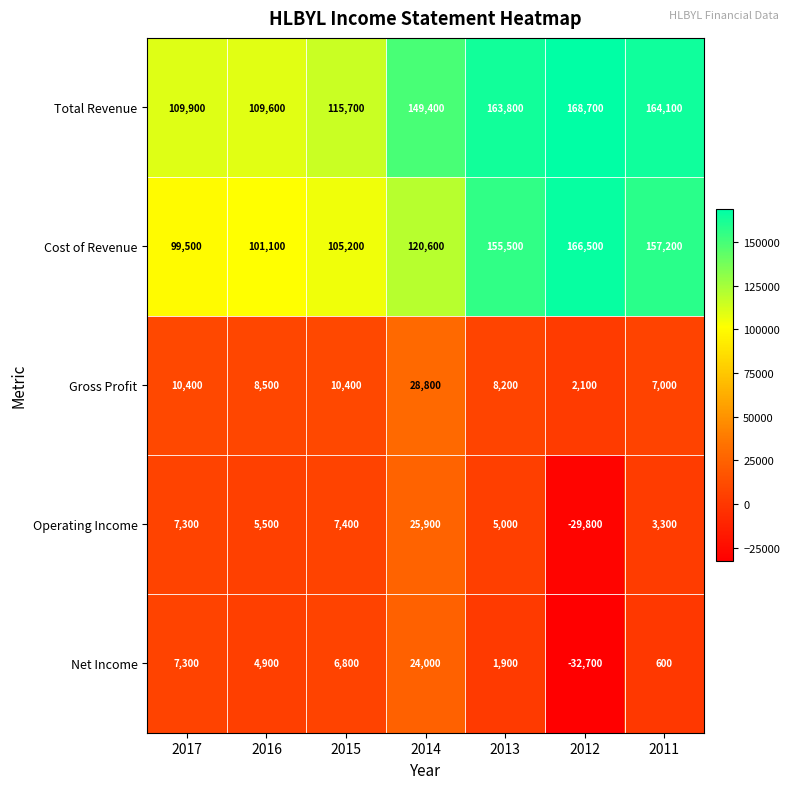

What is the difference between the maximum and minimum values in the Total Revenue series?

59100